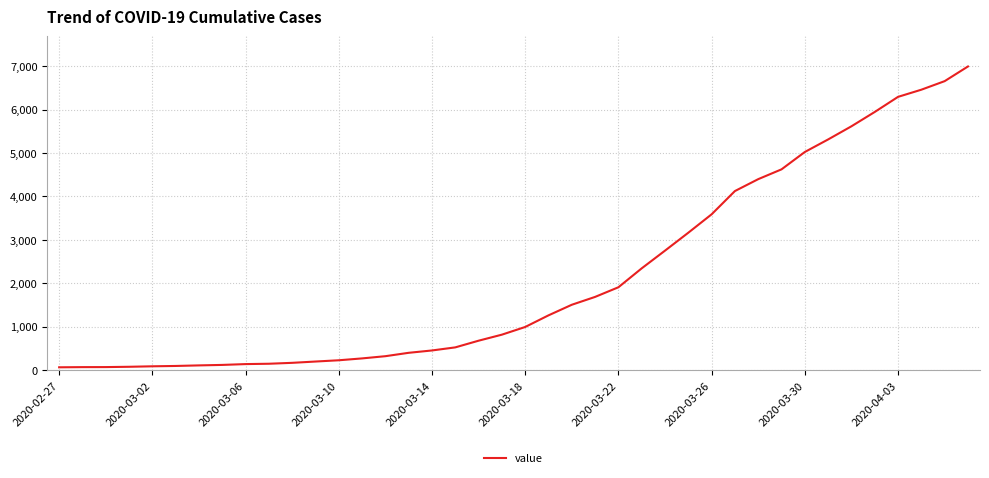

What is the difference between the maximum and minimum values?

6931